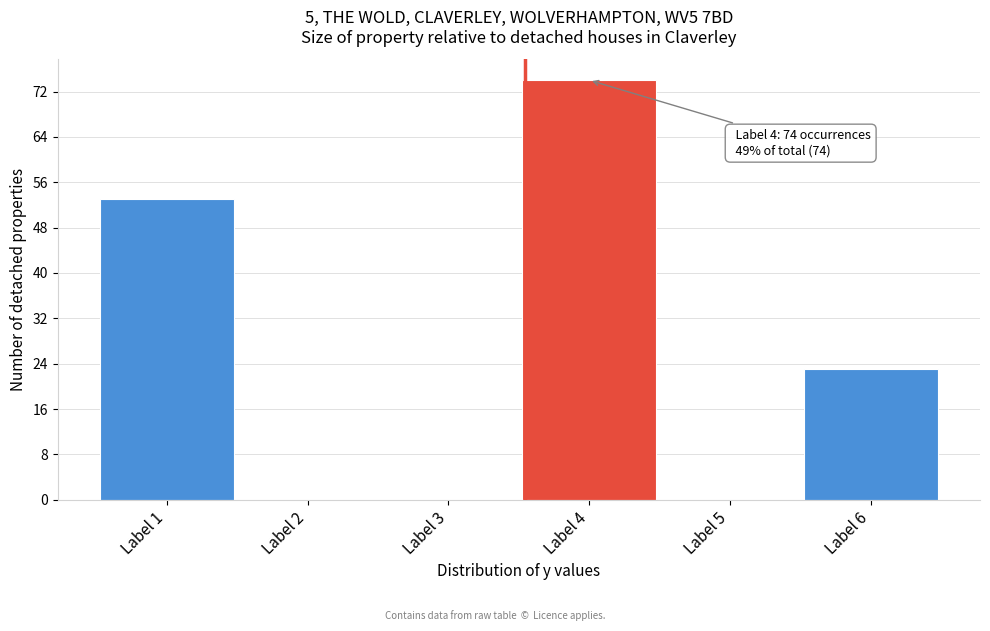

Reading right to left, list all the values displayed in this chart.

Label 6=23	Label 5=0	Label 4=74	Label 3=0	Label 2=0	Label 1=53